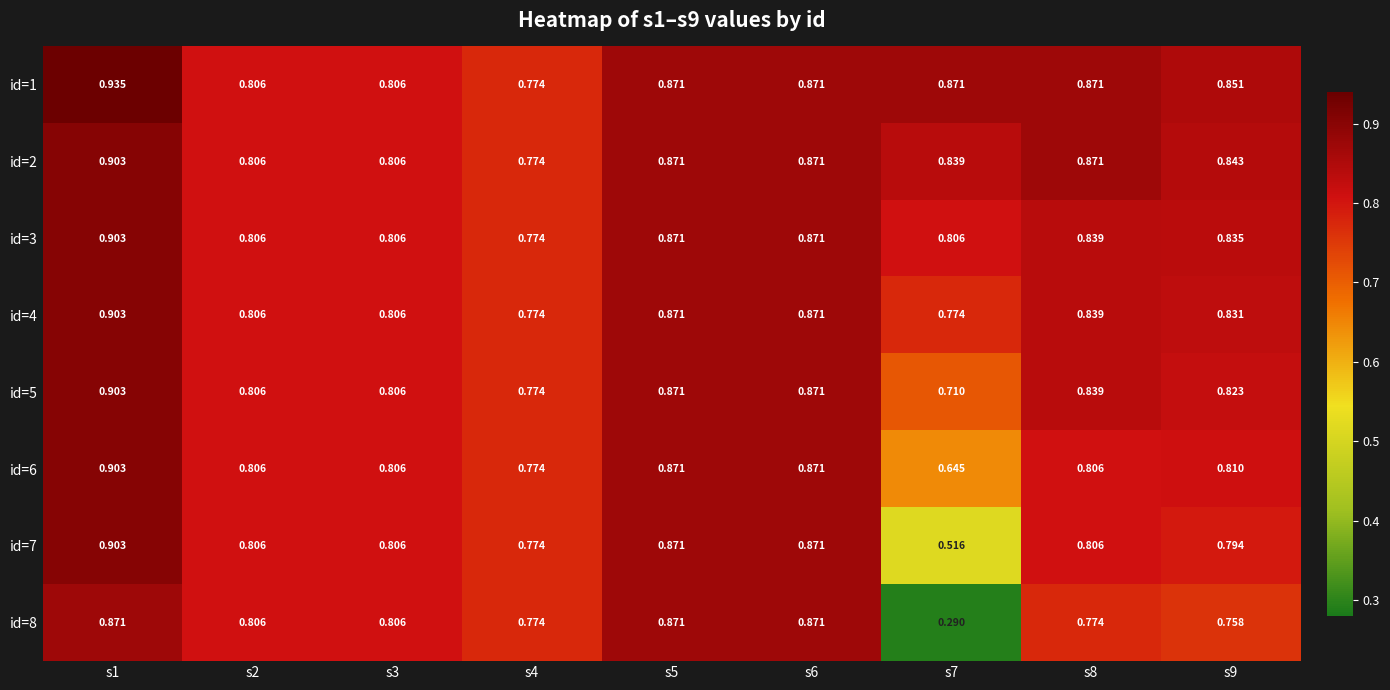

At which category is the sum across all series the highest?

s1